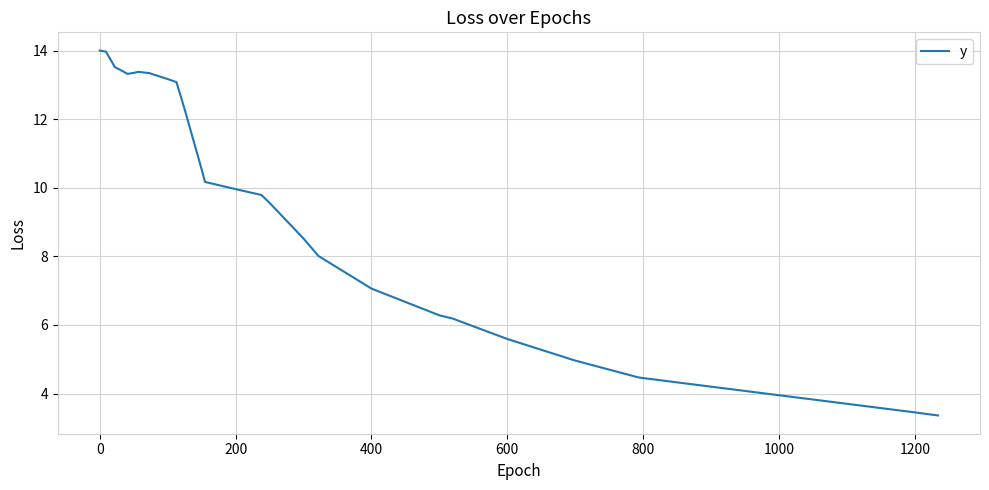

What is the average value?

9.5